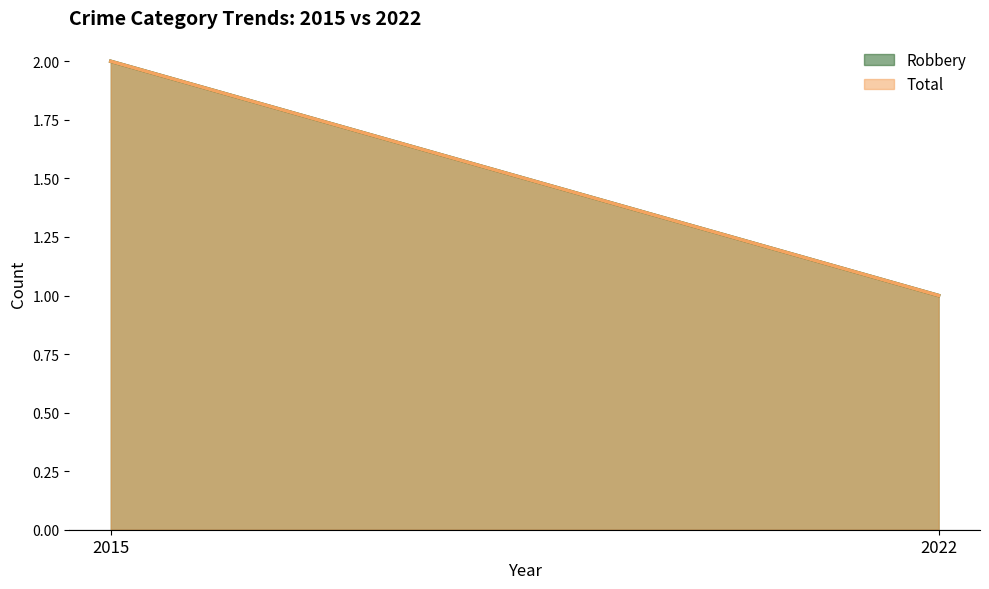

What value does the Total series have at 2015?

2